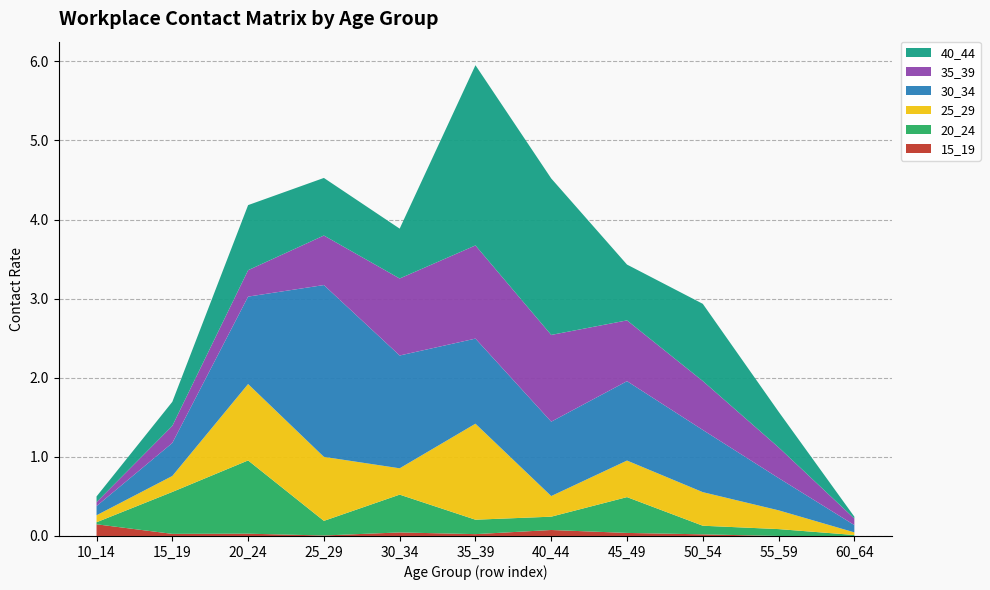

Reading left to right, list all the values displayed in this chart.

15_19: 10_14=0.1	15_19=0.0	20_24=0.0	25_29=0.0	30_34=0.0	35_39=0.0	40_44=0.1	45_49=0.0	50_54=0.0	55_59=0.0	60_64=0.0
20_24: 10_14=0.0	15_19=0.5	20_24=0.9	25_29=0.2	30_34=0.5	35_39=0.2	40_44=0.2	45_49=0.5	50_54=0.1	55_59=0.1	60_64=0.0
25_29: 10_14=0.1	15_19=0.2	20_24=1.0	25_29=0.8	30_34=0.3	35_39=1.2	40_44=0.3	45_49=0.5	50_54=0.4	55_59=0.2	60_64=0.0
30_34: 10_14=0.1	15_19=0.4	20_24=1.1	25_29=2.2	30_34=1.4	35_39=1.1	40_44=0.9	45_49=1.0	50_54=0.8	55_59=0.4	60_64=0.1
35_39: 10_14=0.0	15_19=0.2	20_24=0.3	25_29=0.6	30_34=1.0	35_39=1.2	40_44=1.1	45_49=0.8	50_54=0.6	55_59=0.4	60_64=0.1
40_44: 10_14=0.1	15_19=0.3	20_24=0.8	25_29=0.7	30_34=0.6	35_39=2.3	40_44=2.0	45_49=0.7	50_54=1.0	55_59=0.5	60_64=0.0